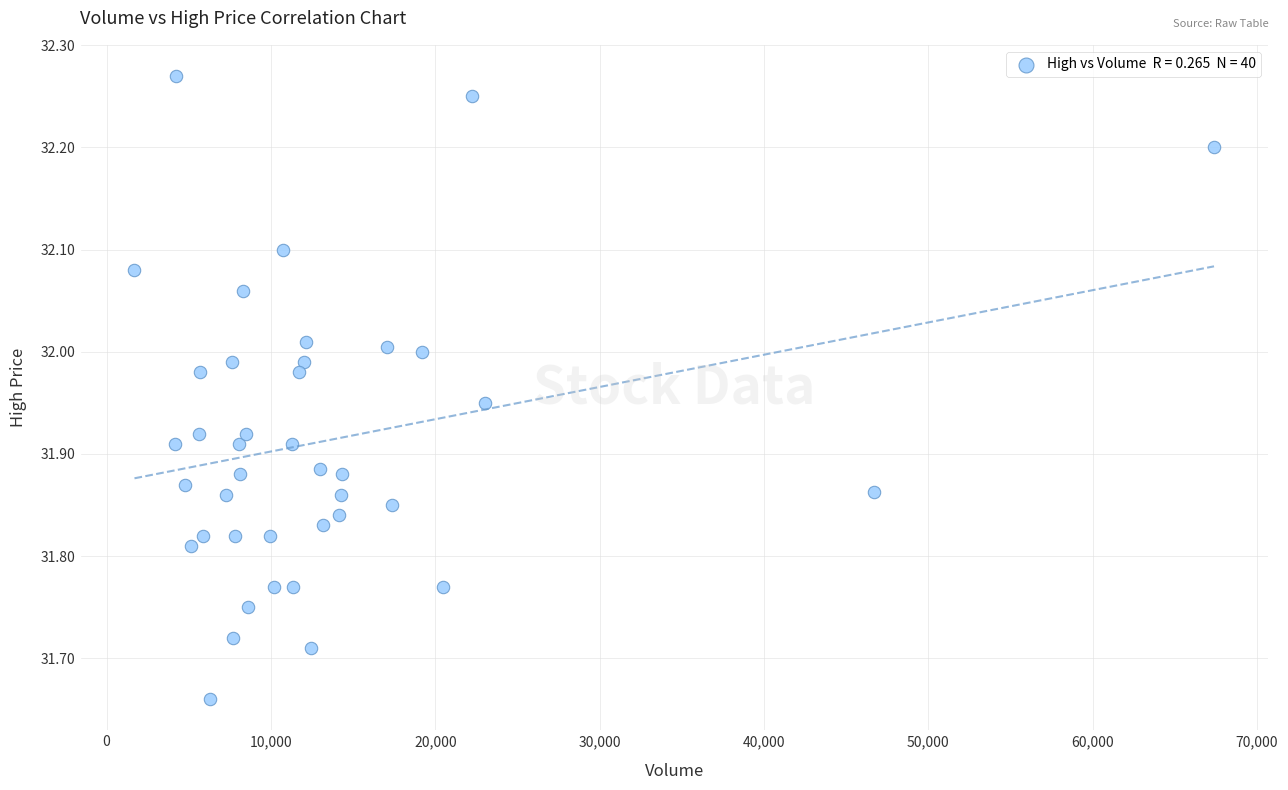

What is the range of X values (max minus min)?

65680.0